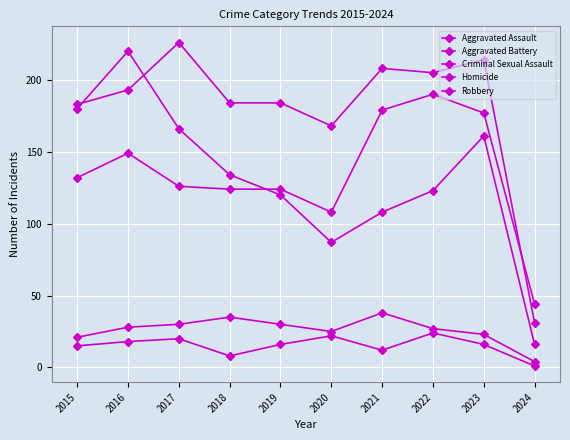

Between 2016 and 2019, which is larger?

2016